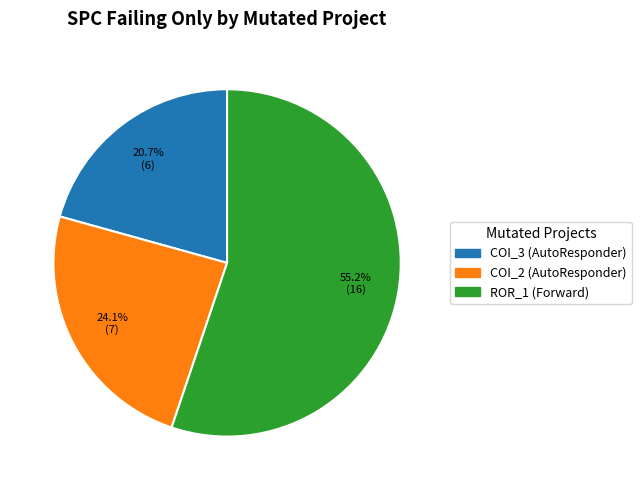

Count the number of slices in the pie.

3